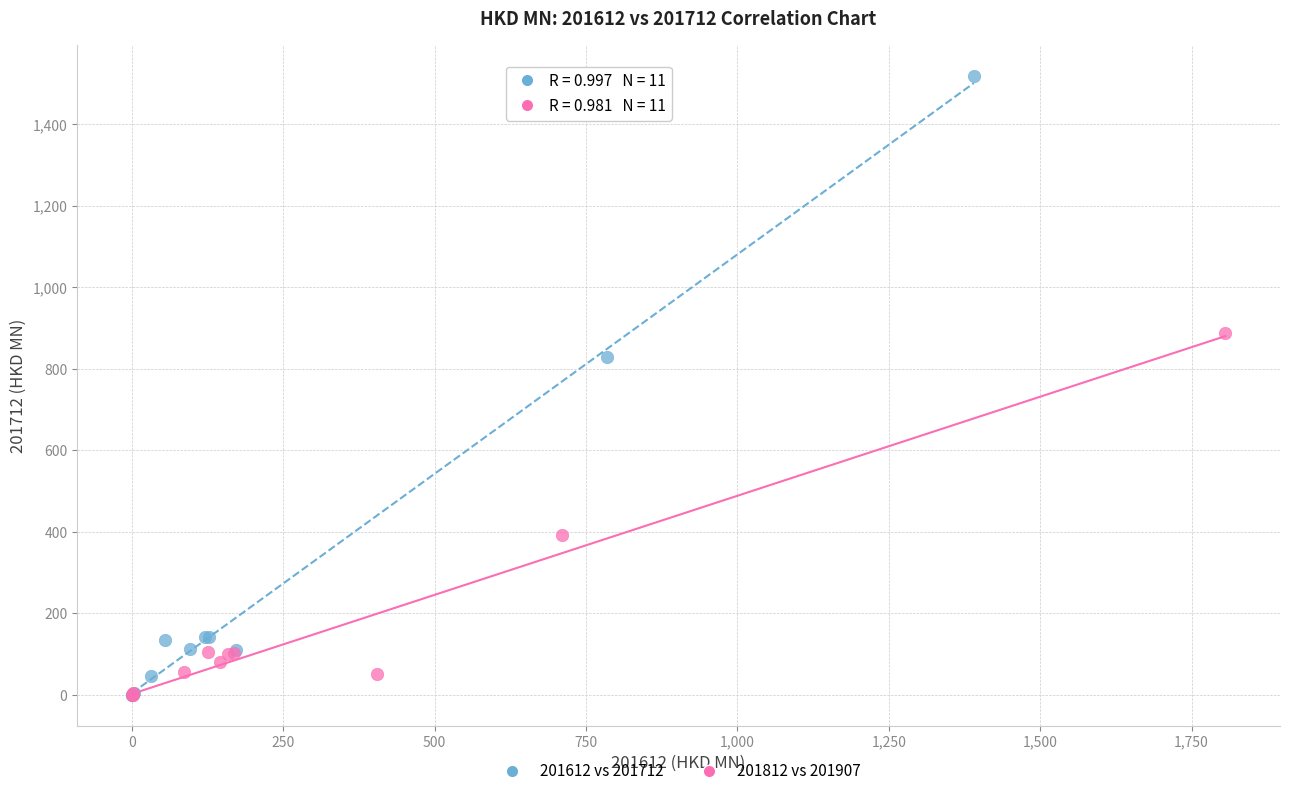

Which series contains the highest Y value?

201612 vs 201712